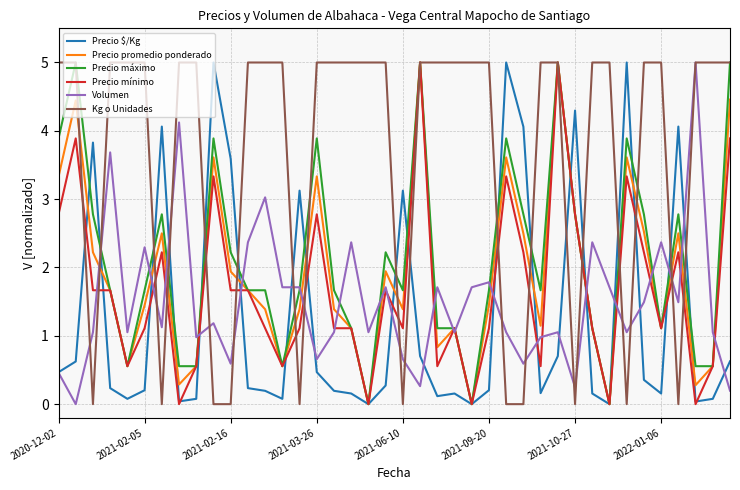

What is the average value of the Precio $/Kg series?

1.3